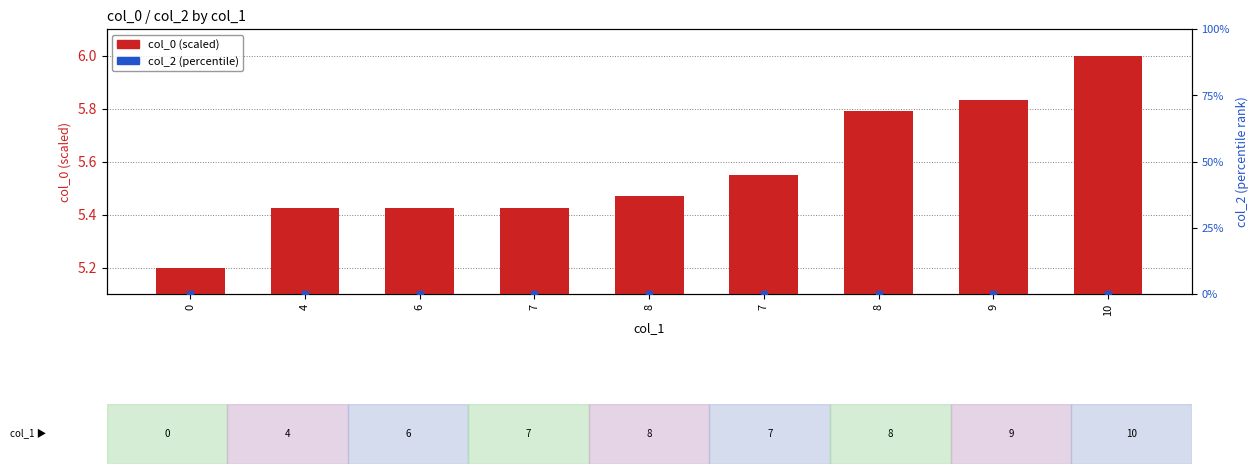

Which series has the largest Y range (max minus min)?

col_0 (scaled)